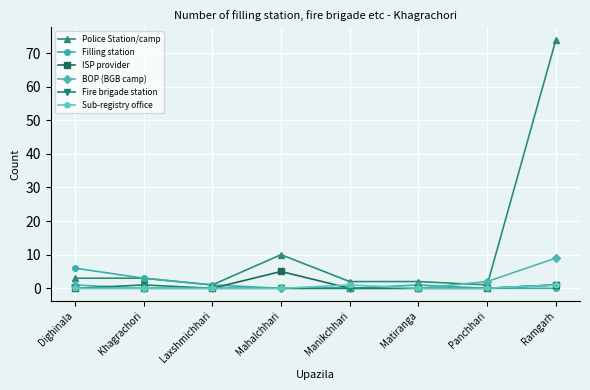

What is the maximum value for Police Station/camp?

74